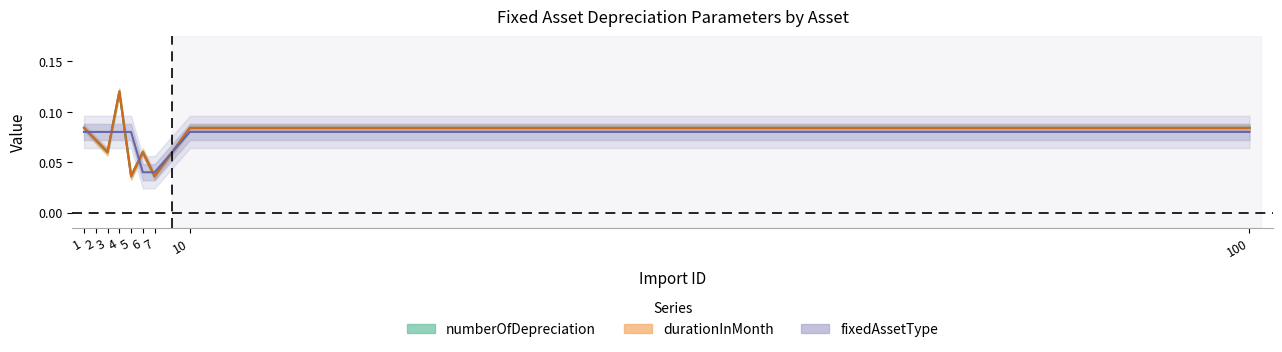

How many lines are shown in the chart?

3